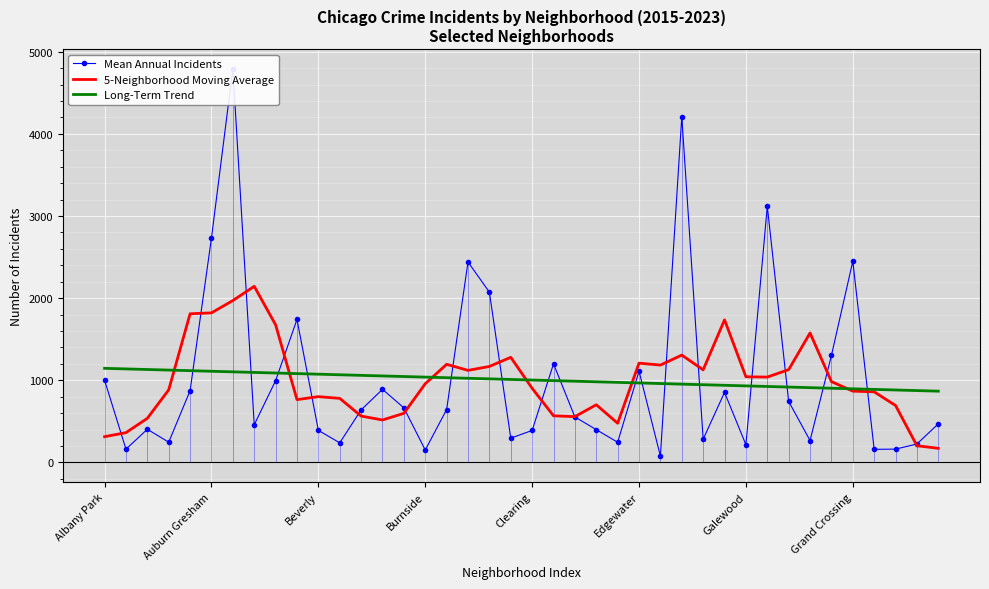

The value of Long-Term Trend at Grand Crossing is 531.3. True or false?

False